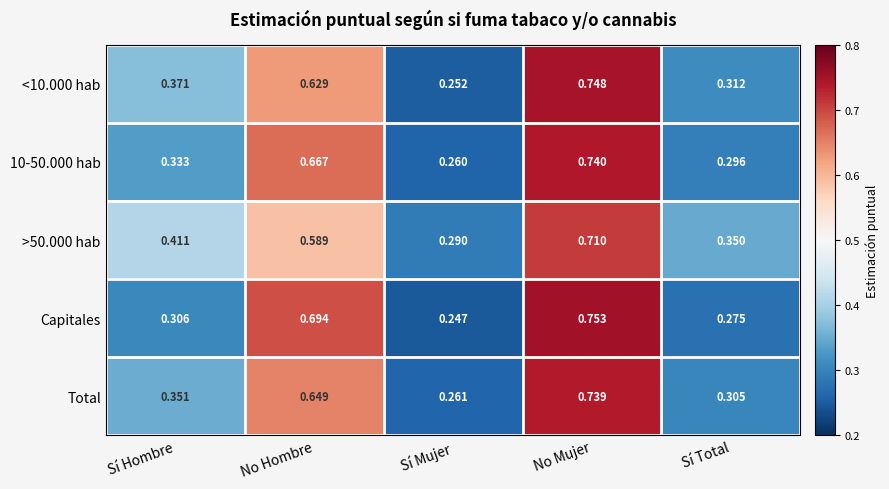

Which series has the widest spread of values?

Capitales